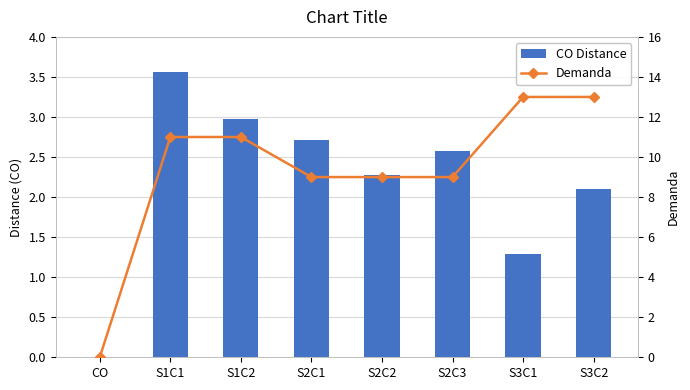

What are all the series names shown in the legend?

CO Distance, Demanda